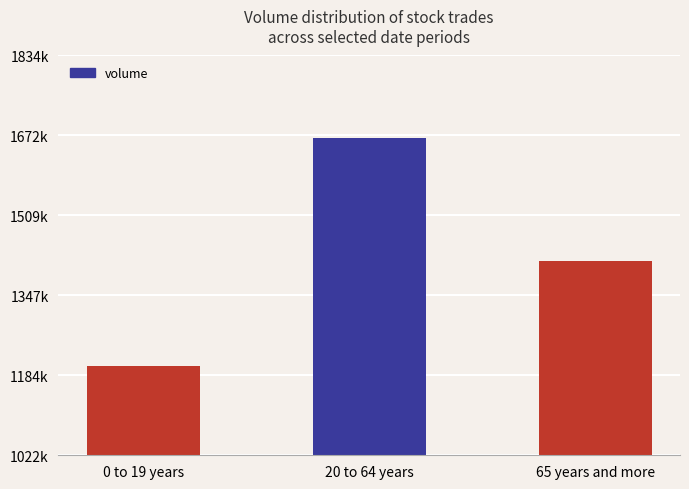

What is the difference between the maximum and minimum values?

464800